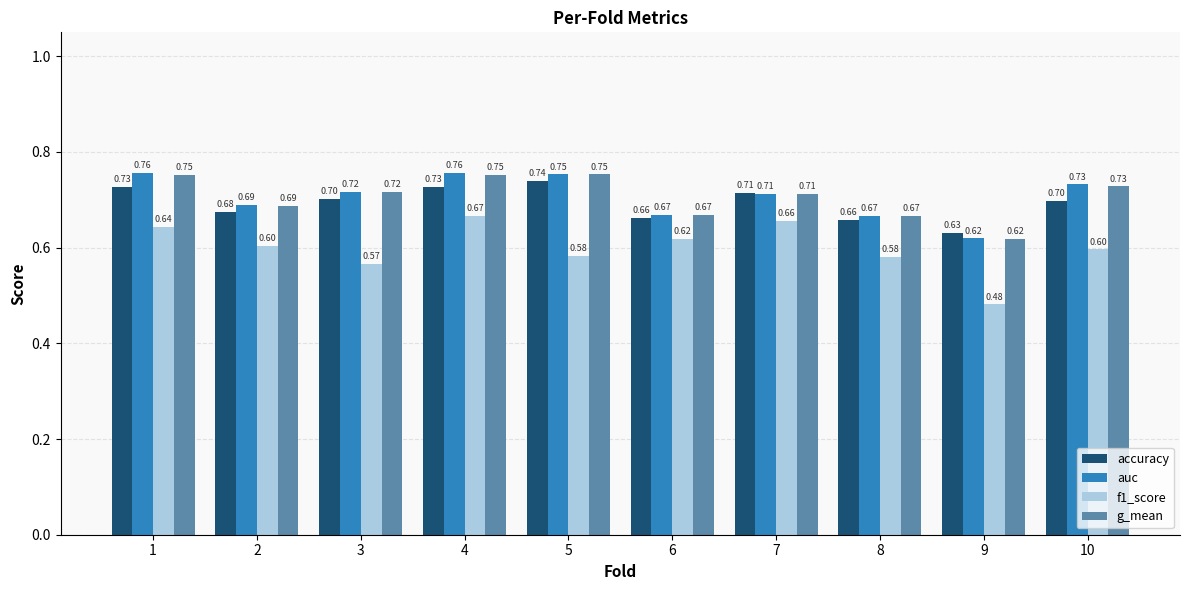

The g_mean series shows 1.0 at 8. True or false?

False